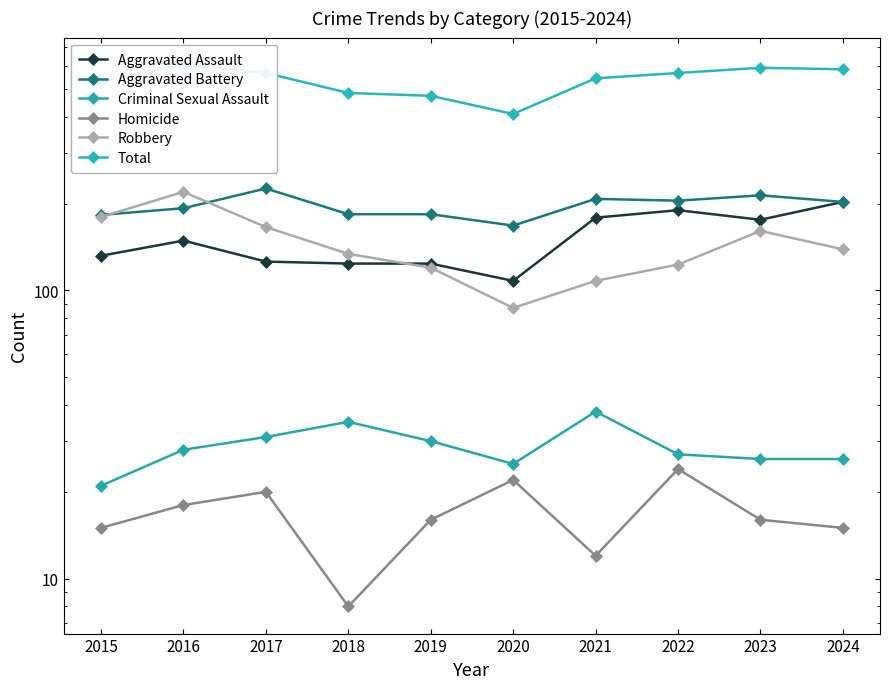

How many data points does each series have?

10